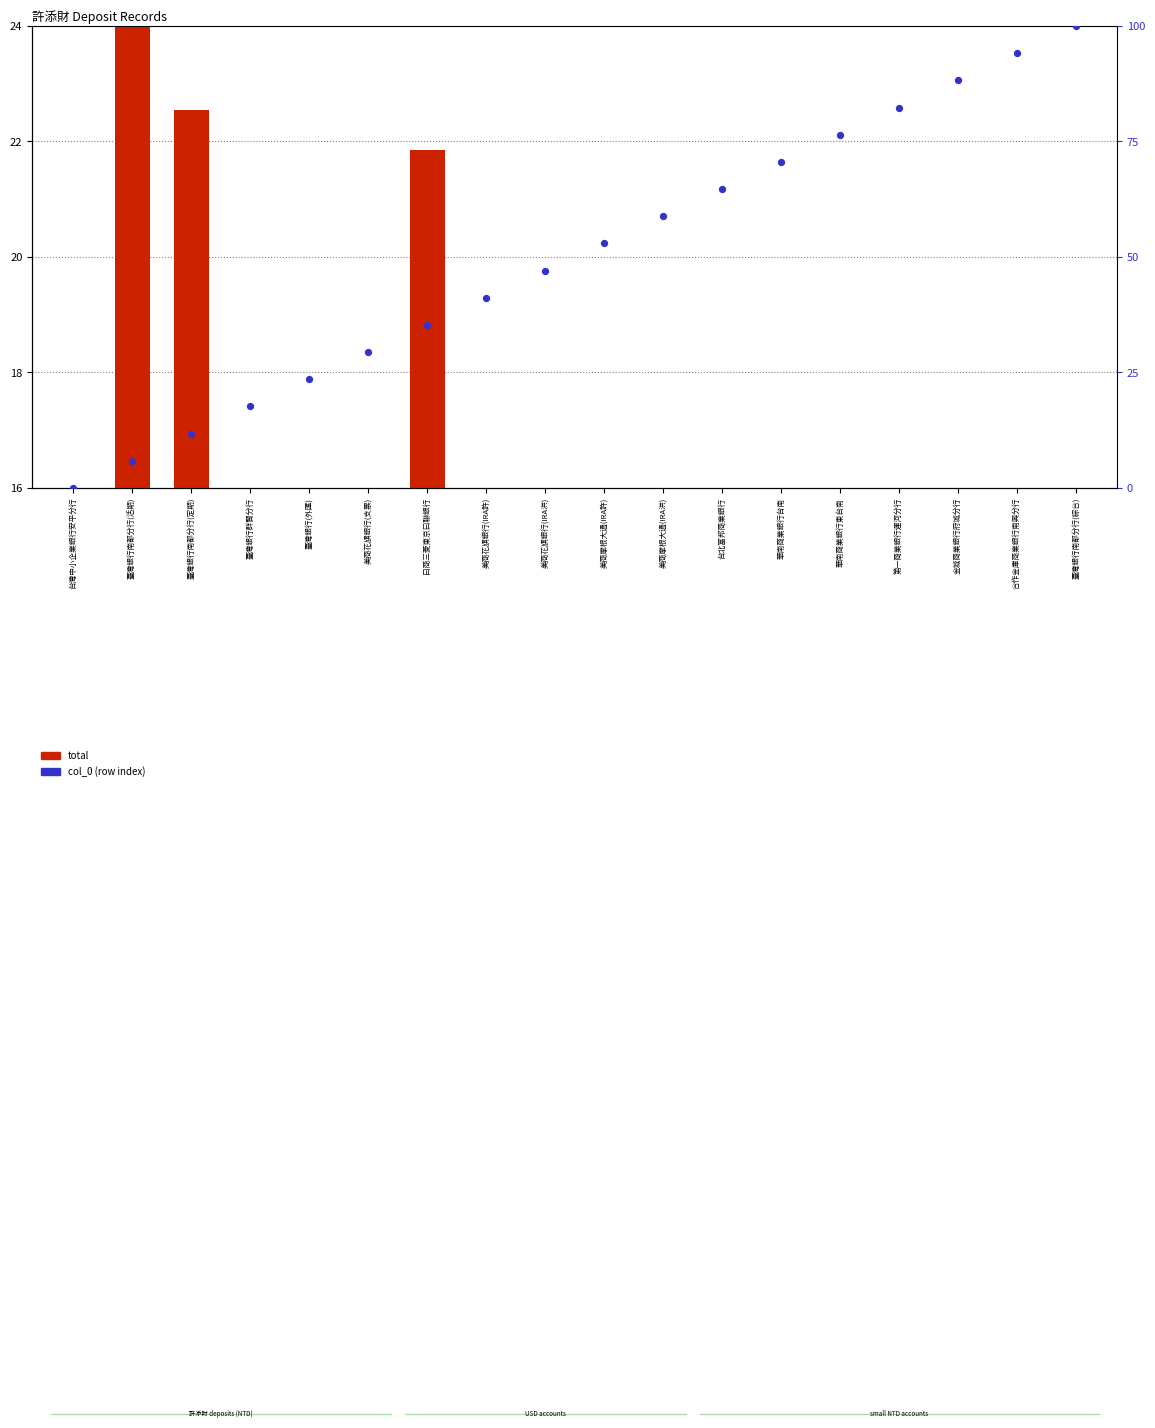

What is the total value across all series at 美商花旗銀行(IRA許)?

44.8